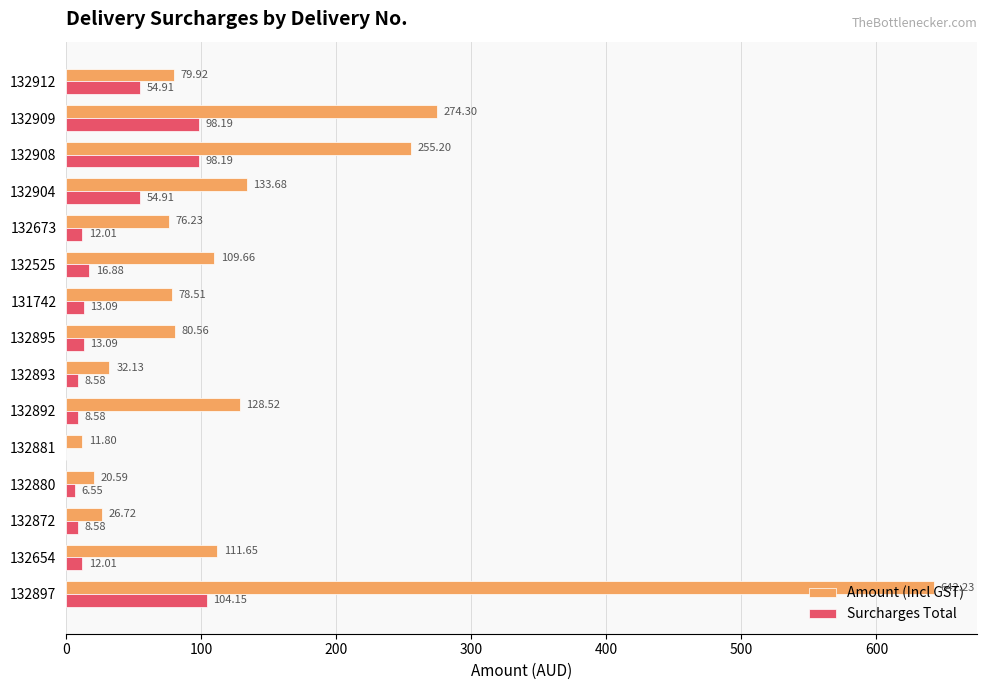

Between 132895 and 132904, which series saw the biggest shift?

Amount (Incl GST)